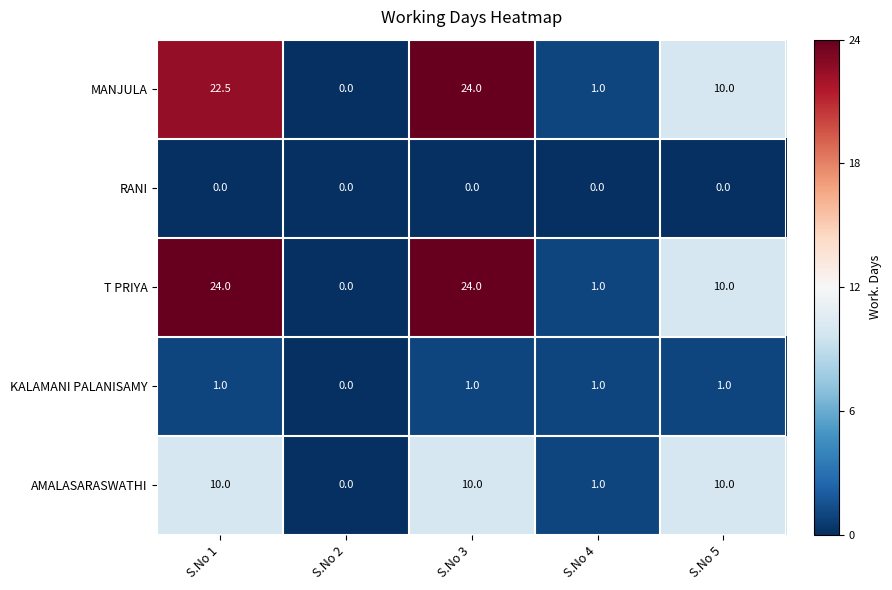

True or false: KALAMANI PALANISAMY has a value of 1.0 at S.No 3.

True